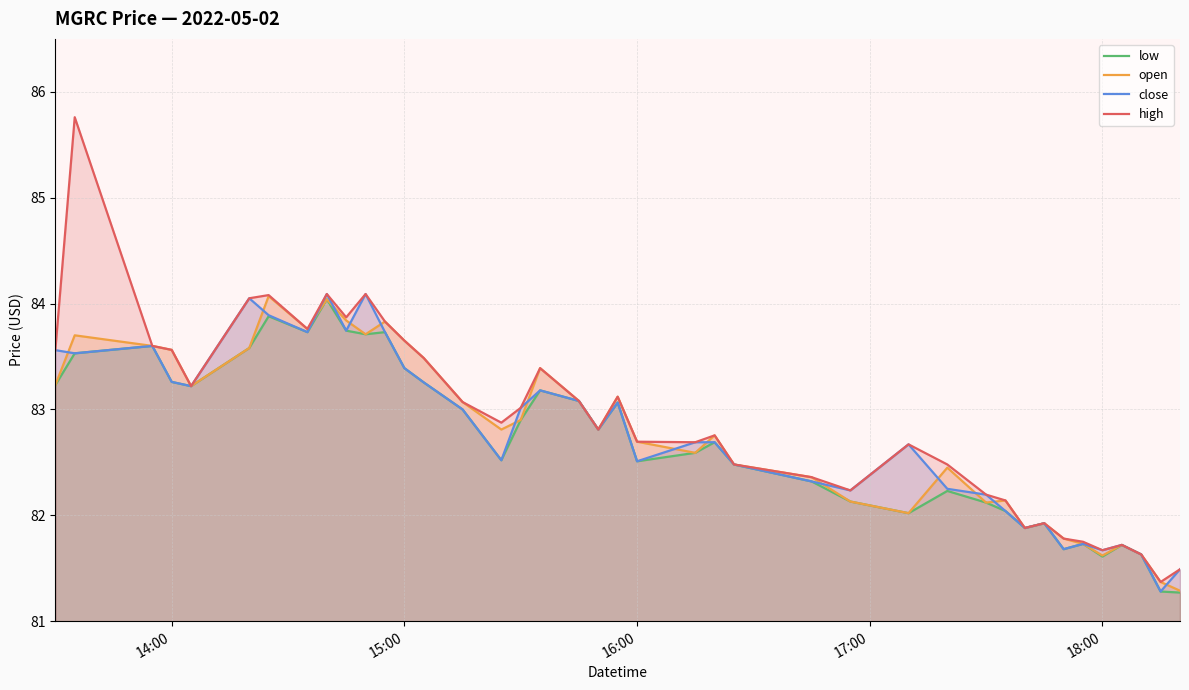

True or false: low and close cross at least once.

False